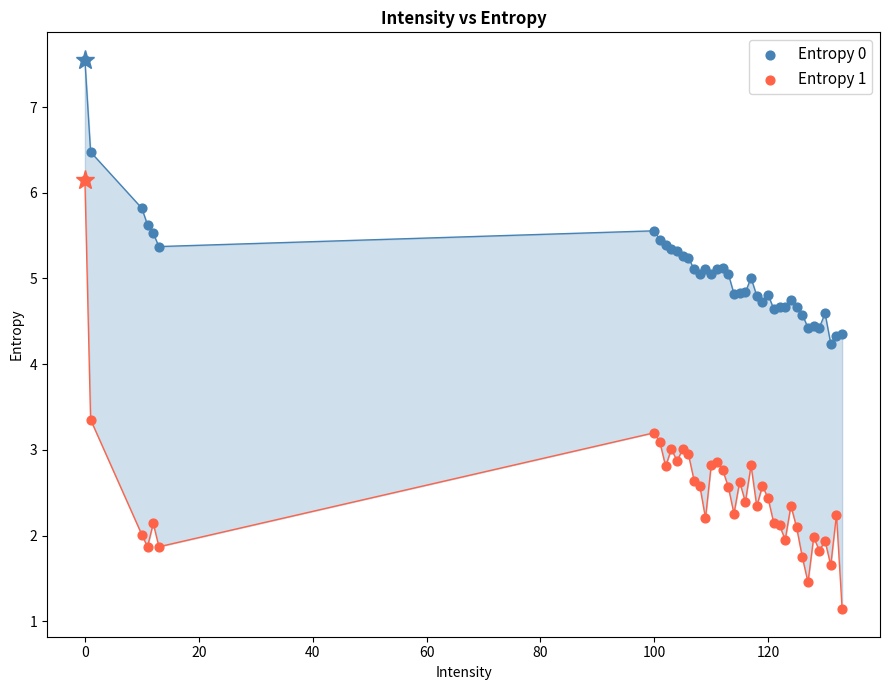

Which series contains the highest Y value?

Entropy 0